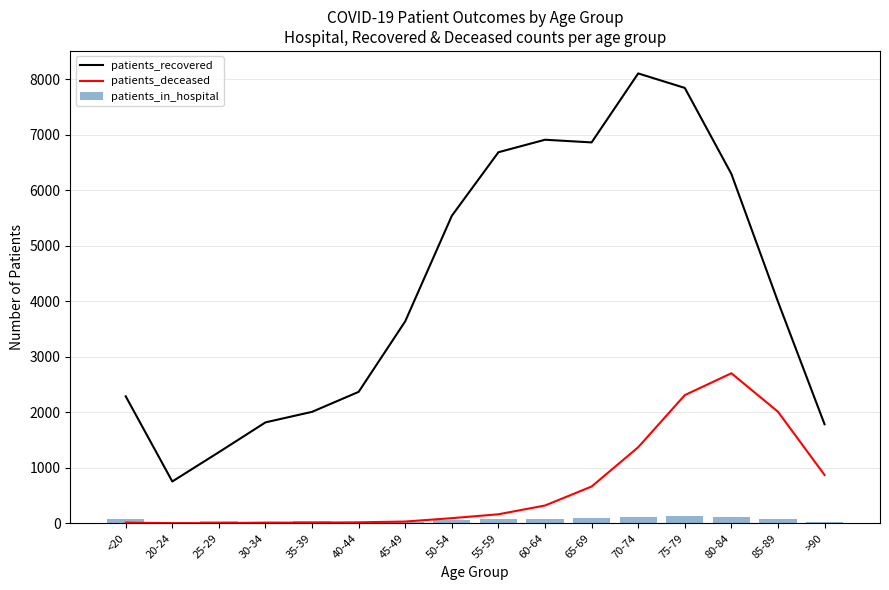

What is the spread (max minus min) of values at 45-49?

3619